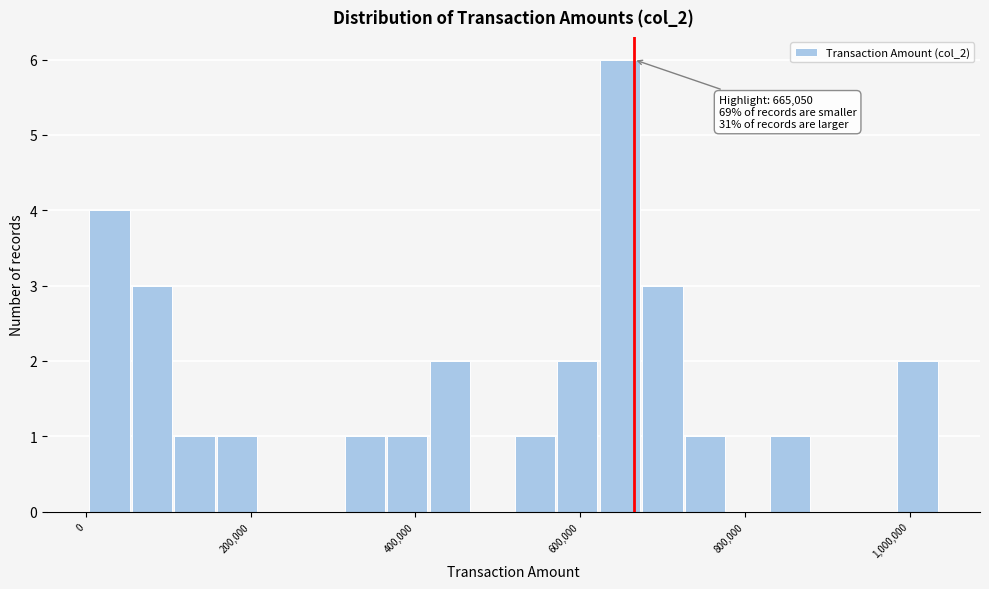

Read against the x-axis, roughly where is the centre of the tallest bar?

640000